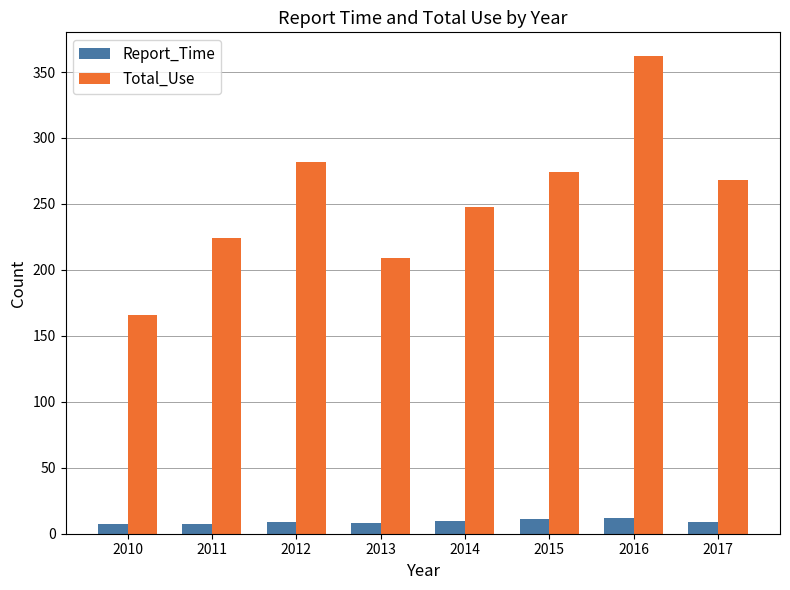

What is the sum of all Total_Use values?

2033